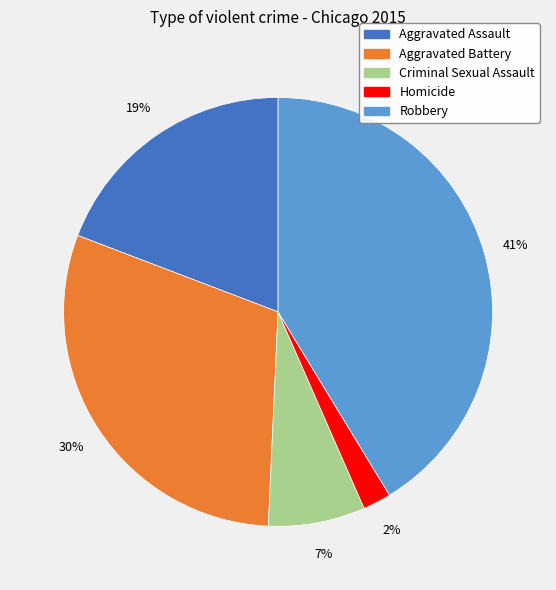

Count the number of slices in the pie.

5